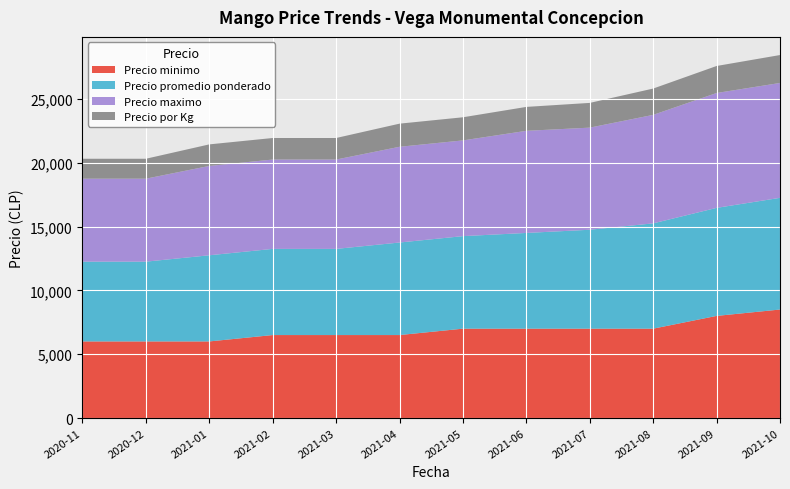

Reading left to right, transcribe all the data shown in this chart.

Precio minimo: 6000	6000	6000	6500	6500	6500	7000	7000	7000	7000	8000	8500
Precio promedio ponderado: 6250	6250	6750	6750	6750	7250	7250	7500	7750	8250	8464	8750
Precio maximo: 6500	6500	7000	7000	7000	7500	7500	8000	8000	8500	9000	9000
Precio por Kg: 1562	1562	1688	1688	1688	1812	1812	1875	1938	2062	2116	2188